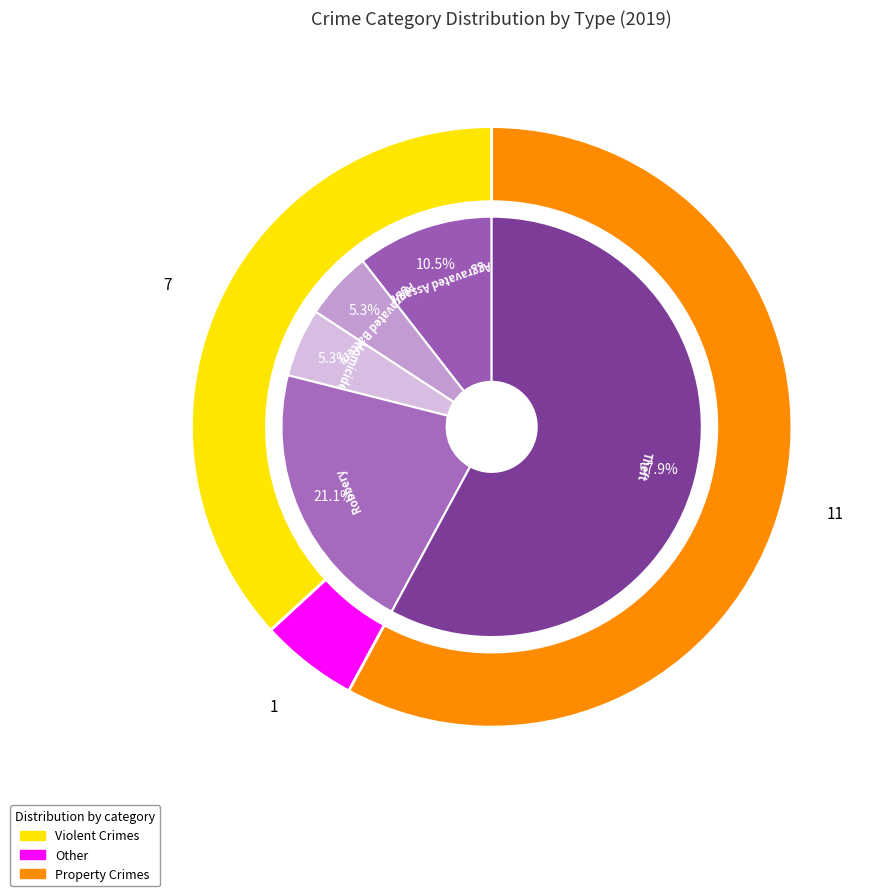

How many slices are in this pie chart?

8